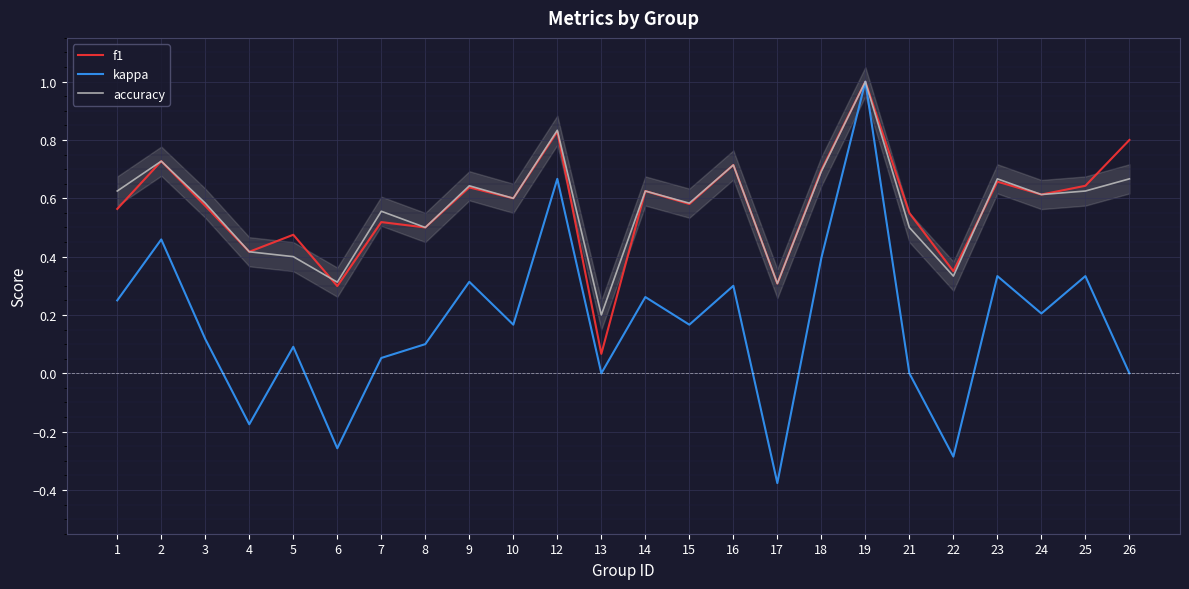

List the series in order of their peak value, highest first.

f1, kappa, accuracy